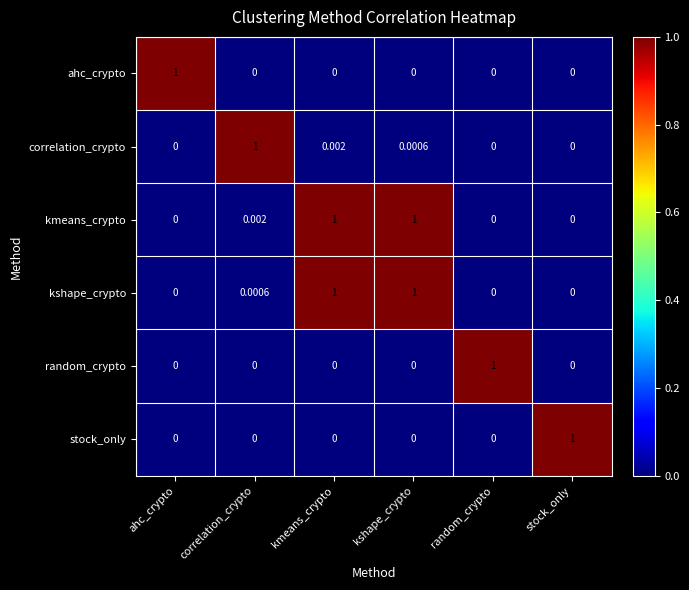

Which series has the largest total across all categories?

kmeans_crypto